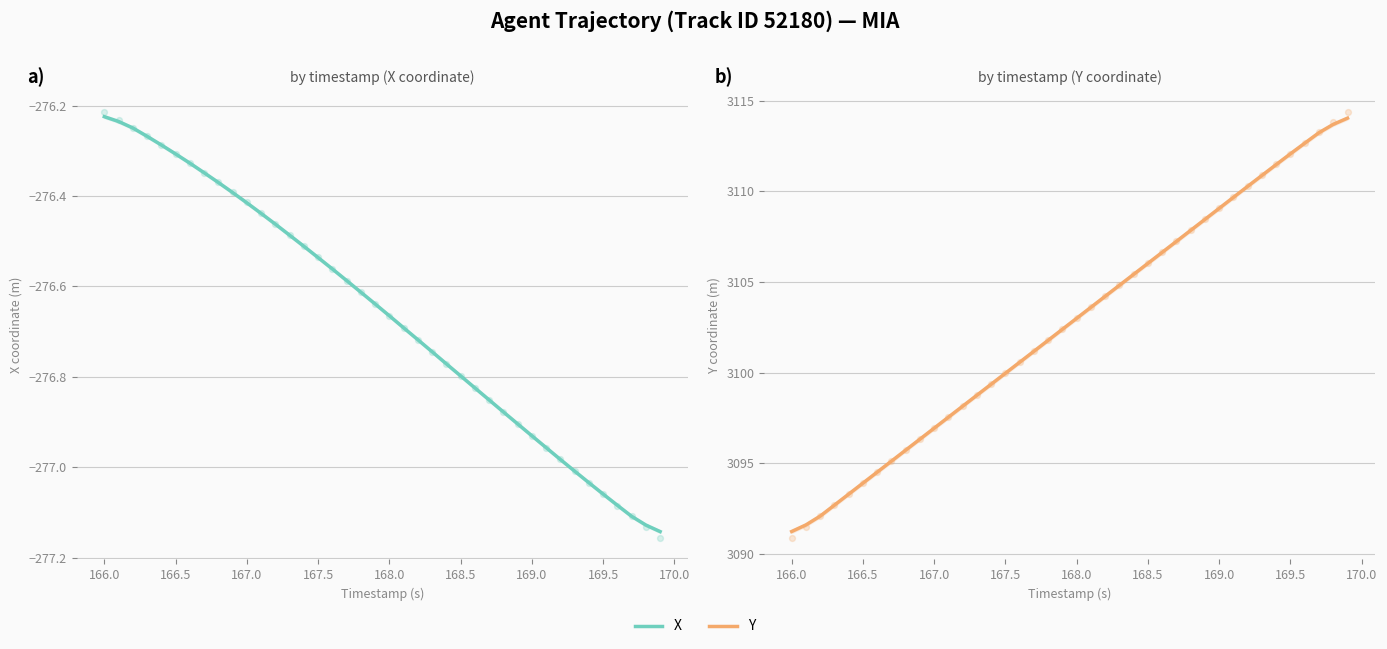

Which series contains the highest Y value?

Y